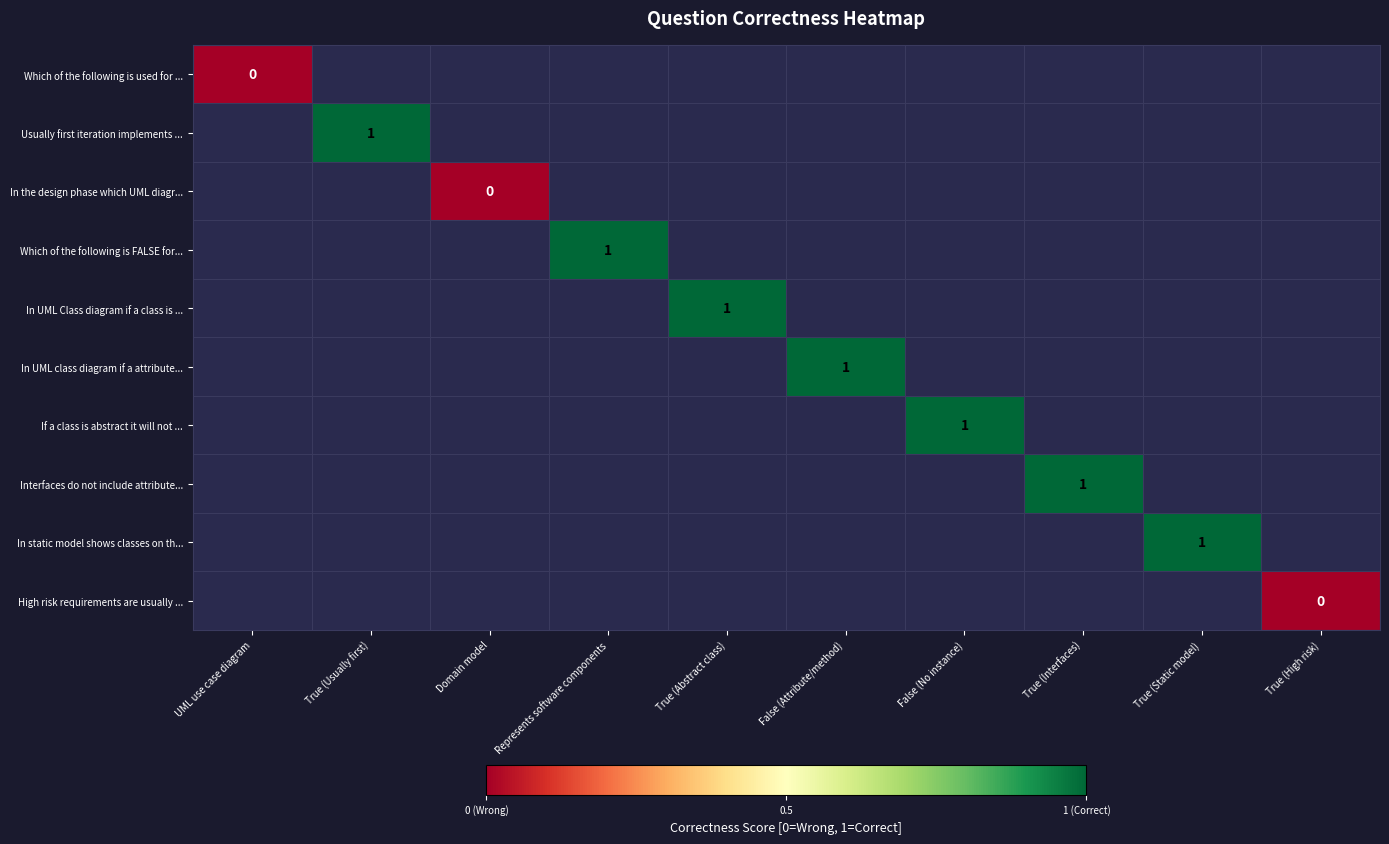

What is the maximum value shown in the chart?

1.0